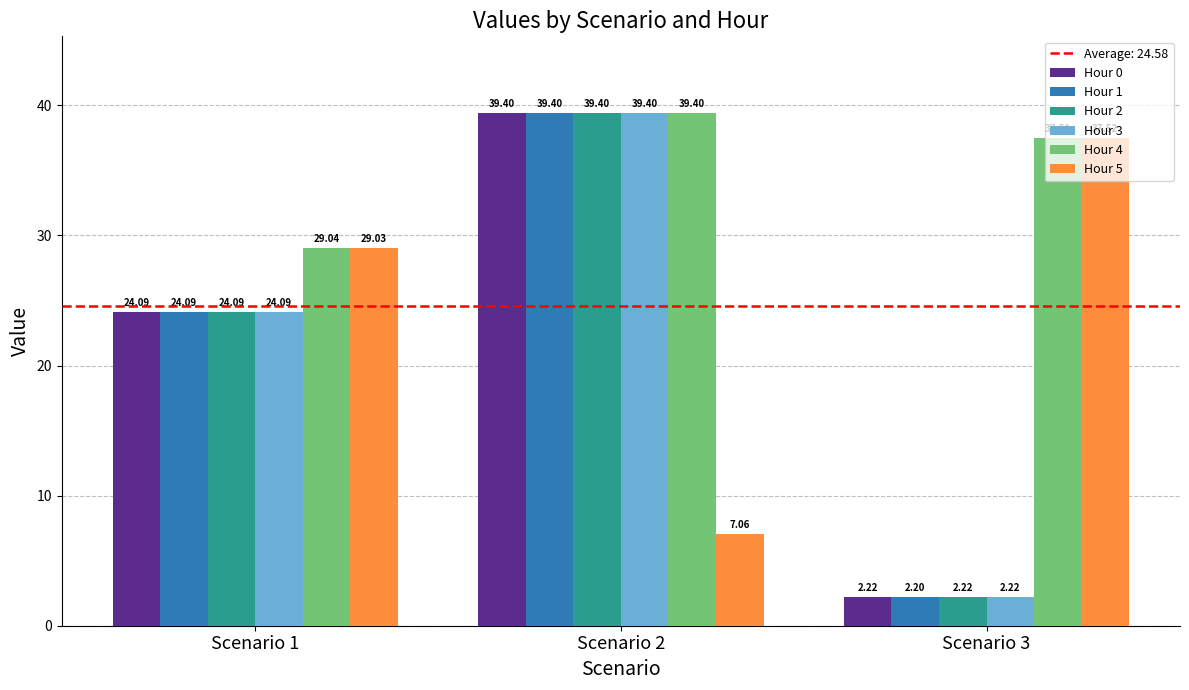

List the labels in order of Hour 4 value, largest first.

Scenario 2, Scenario 3, Scenario 1